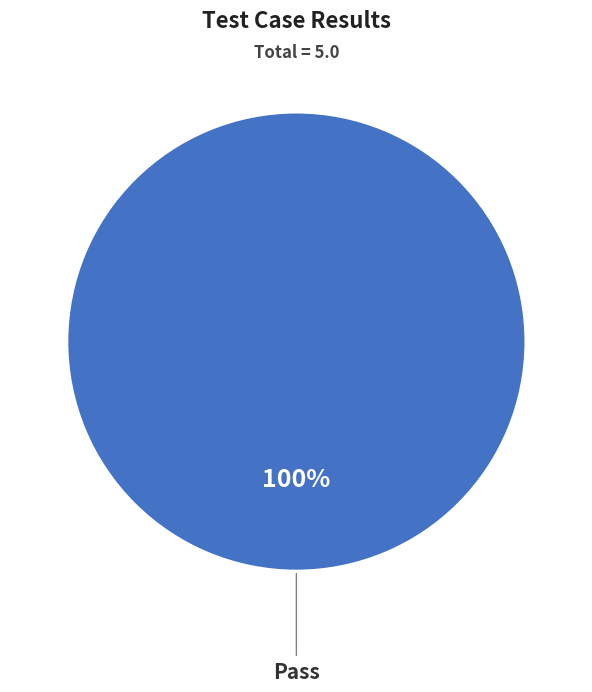

Is there any slice that represents more than half of the pie?

Yes